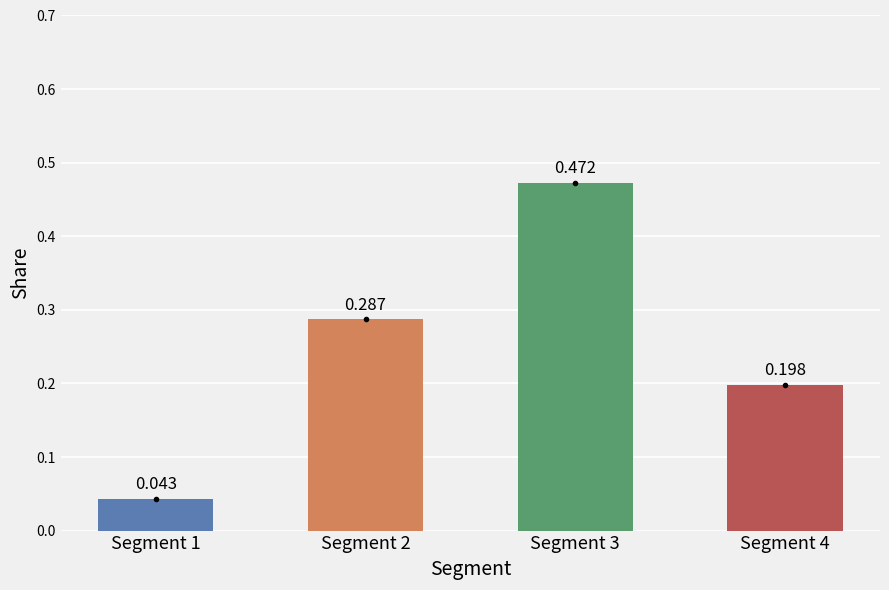

List the labels in order of value, smallest first.

Segment 1, Segment 4, Segment 2, Segment 3